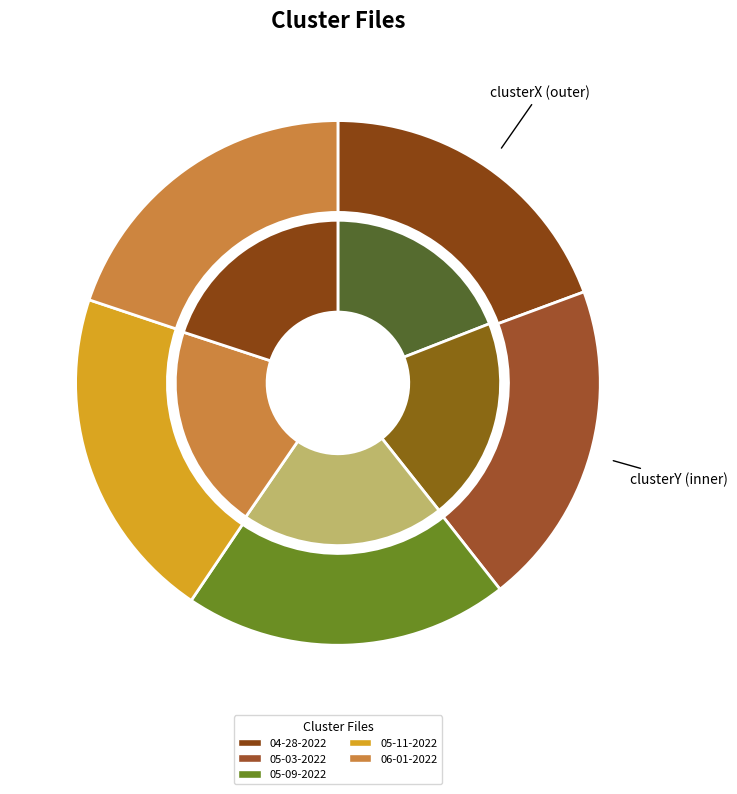

True or false: aladdin 06-01-2022.mat accounts for 20% of the total.

True